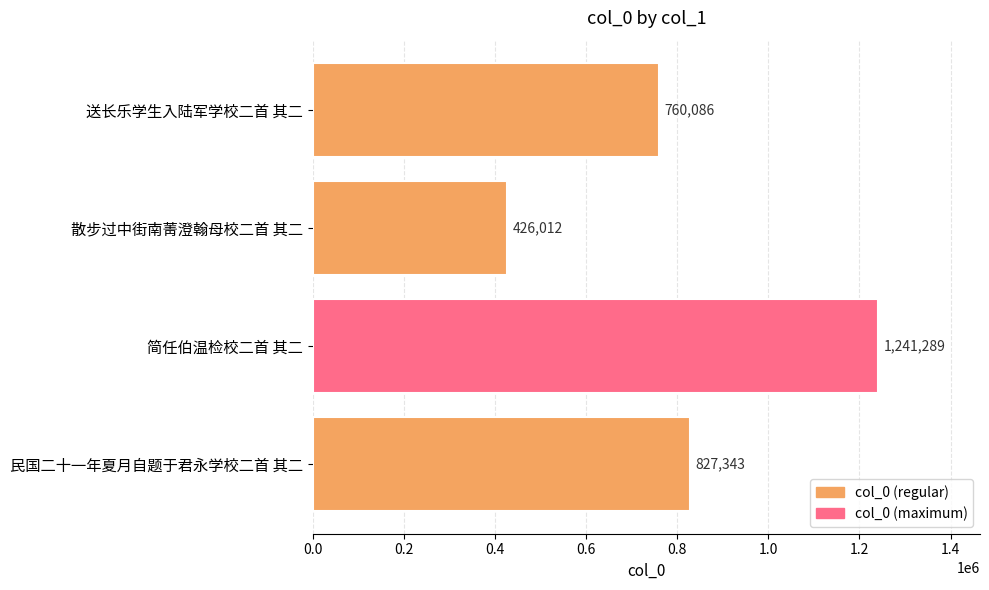

At which category does the chart reach its minimum across all series?

散步过中街南菁澄翰母校二首 其二